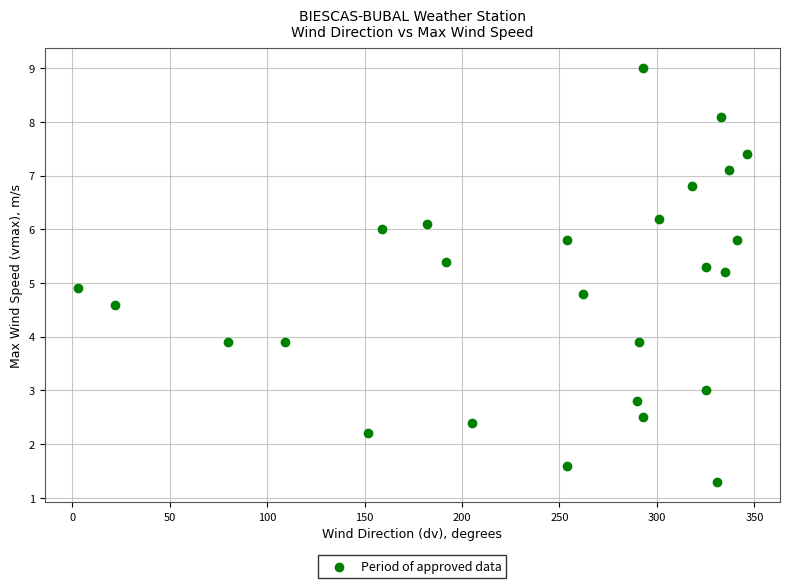

What is the range of X values (max minus min)?

343.0